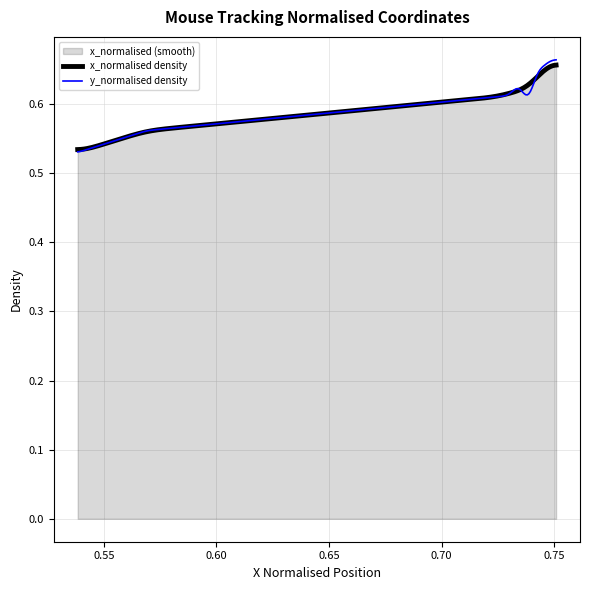

Which series has the largest range (max minus min)?

y_normalised density